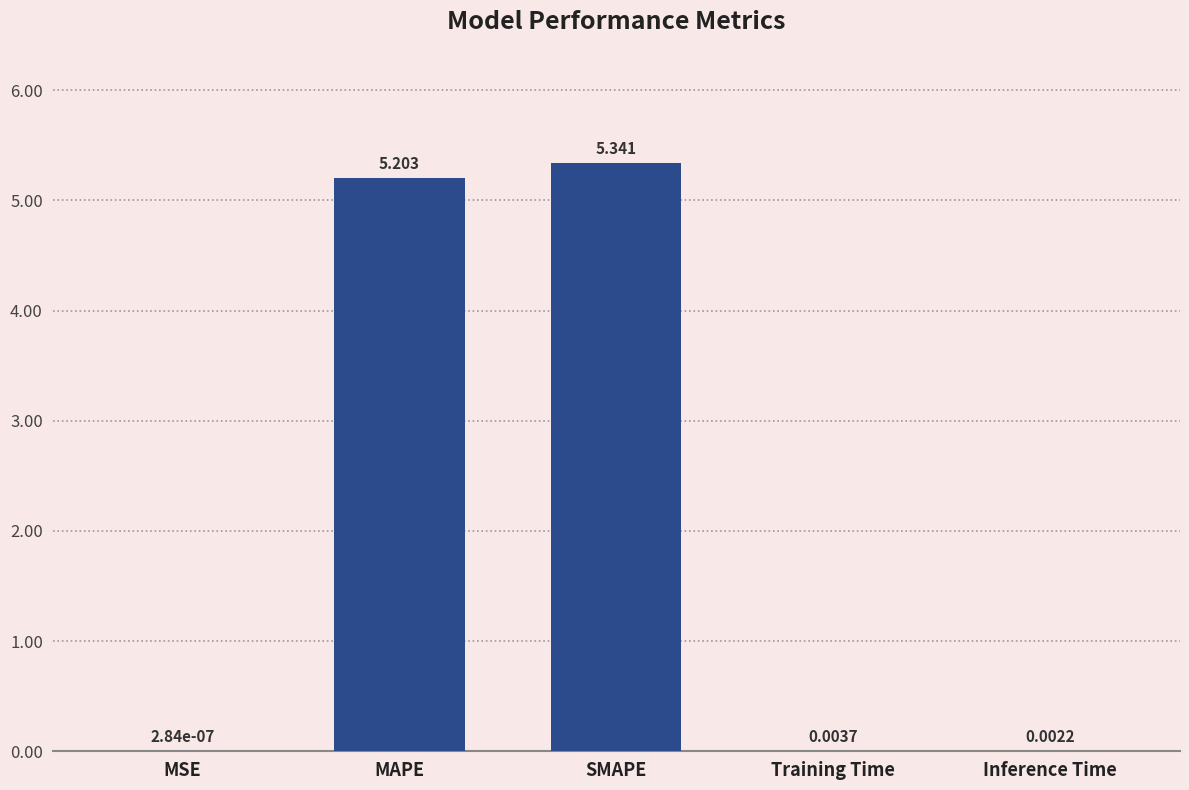

Which has a higher value, MSE or SMAPE?

SMAPE